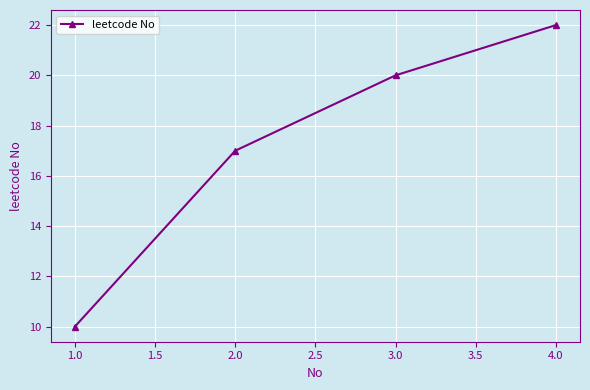

Rank the categories by value from lowest to highest.

1.0, 2.0, 3.0, 4.0